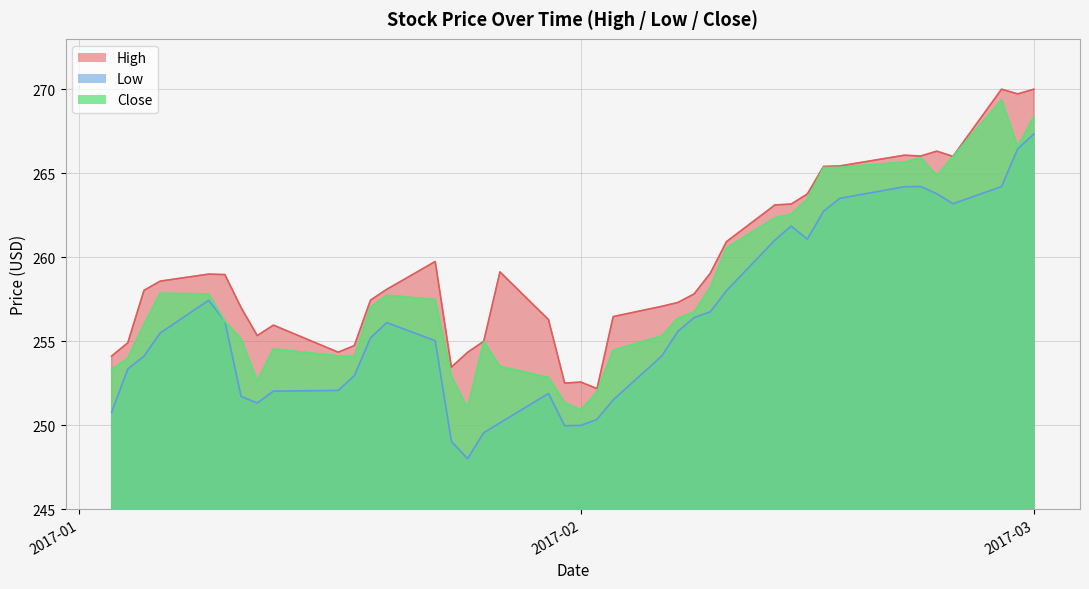

At how many categories does at least one series exceed 253?

37